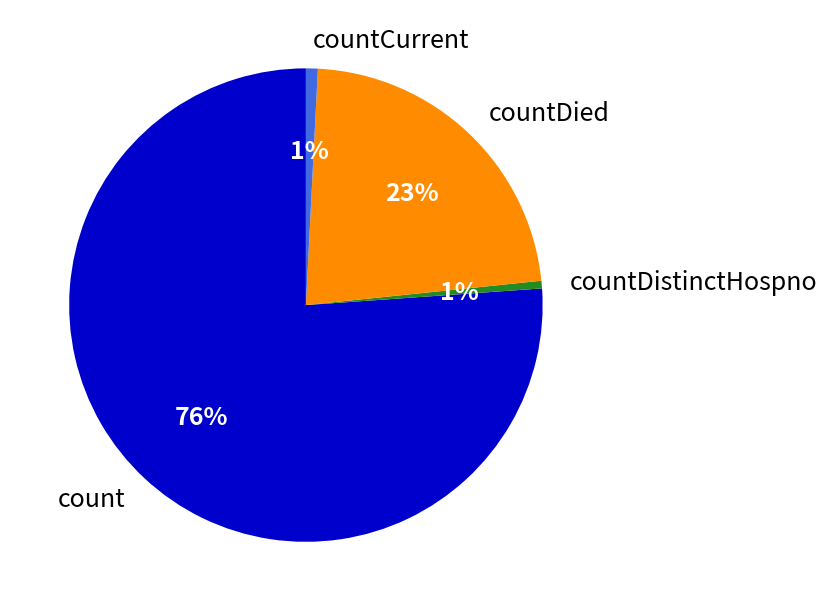

To the nearest percent, what is the average slice percentage?

25%